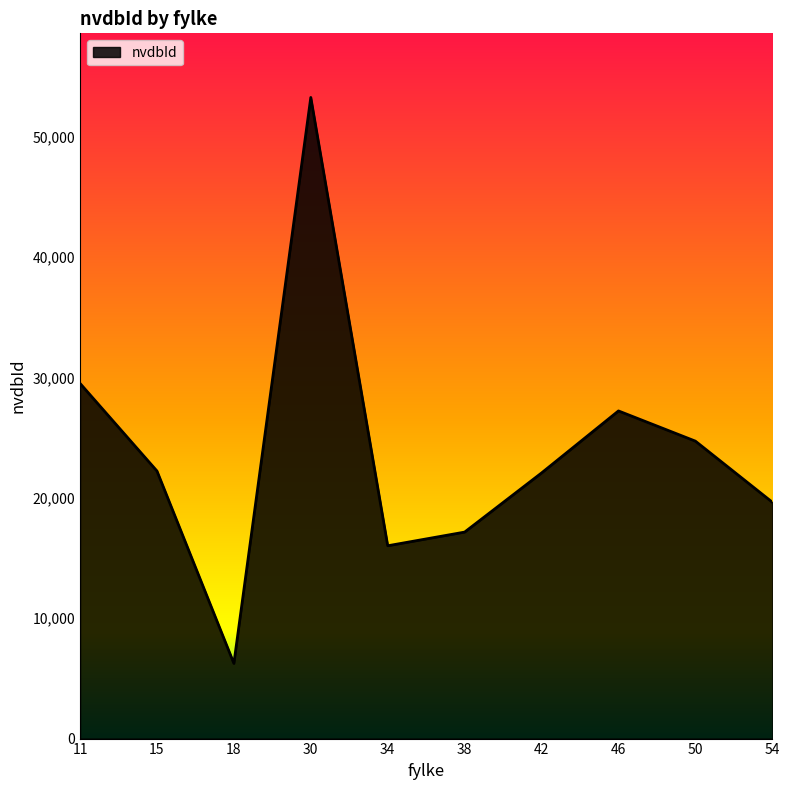

Which label corresponds to the smallest value in the chart?

18